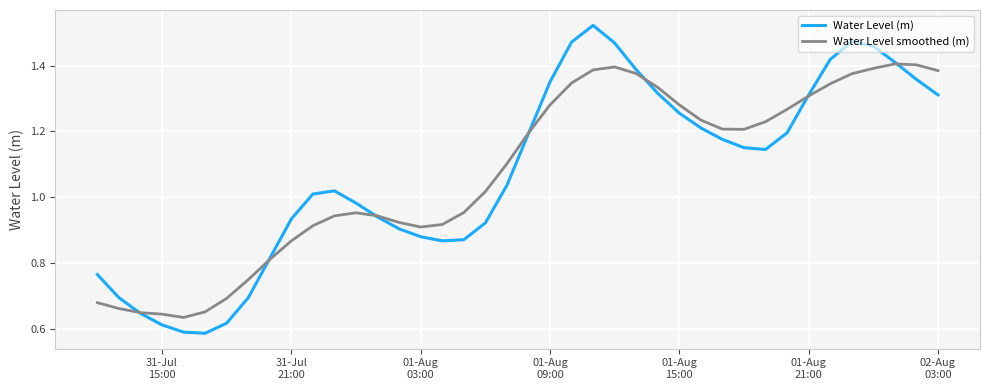

Does the chart have visible grid lines?

Yes